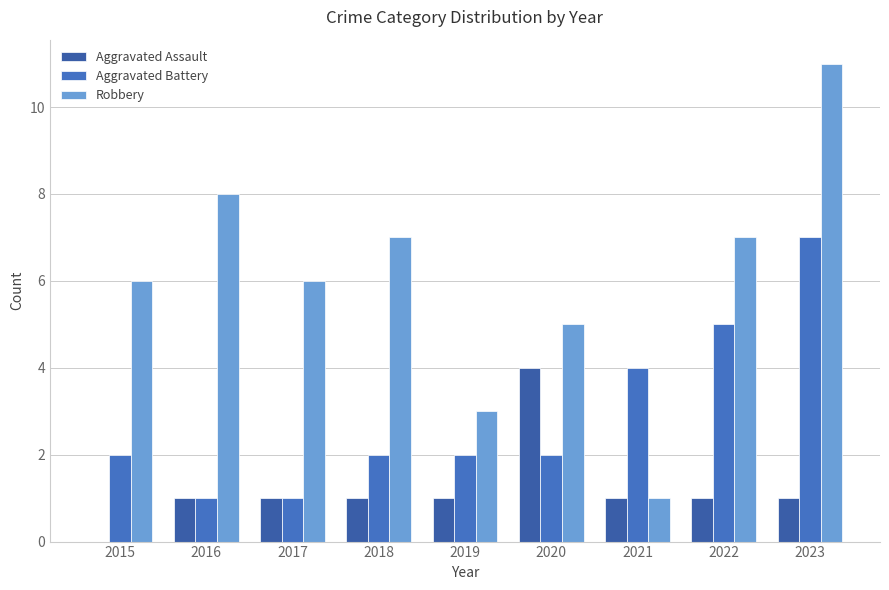

What are all the series names shown in the legend?

Aggravated Assault, Aggravated Battery, Robbery